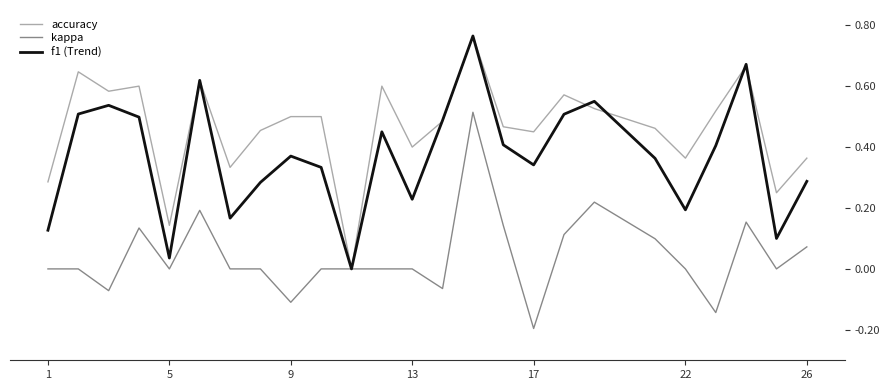

After their last crossing, which series has the higher values: accuracy or f1 (Trend)?

accuracy